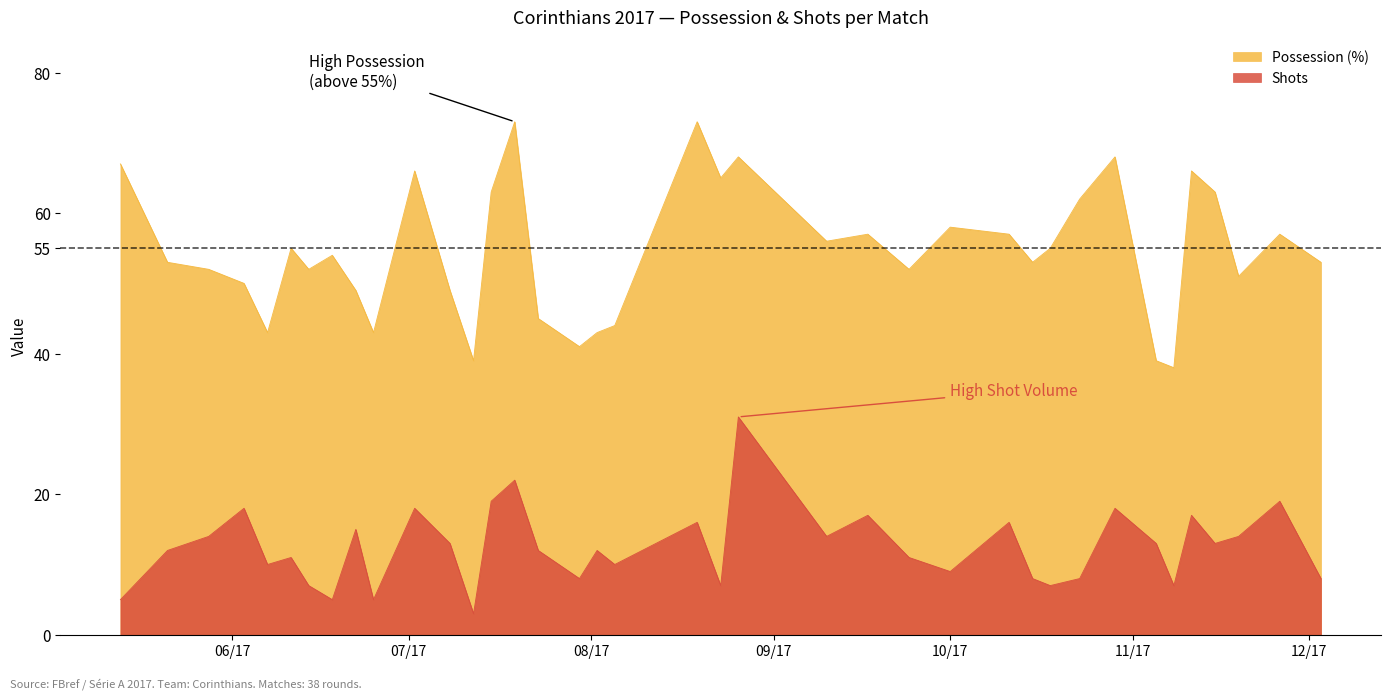

What is the spread (max minus min) of values at 2017-10-11?

41